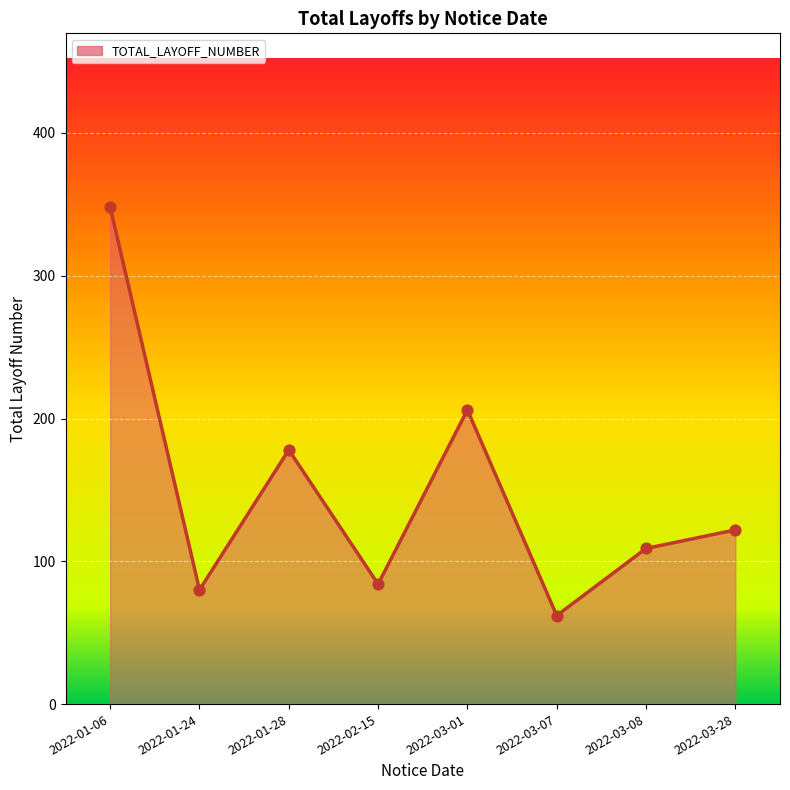

What is the change in value from 2022-03-07 to 2022-03-08?

+47